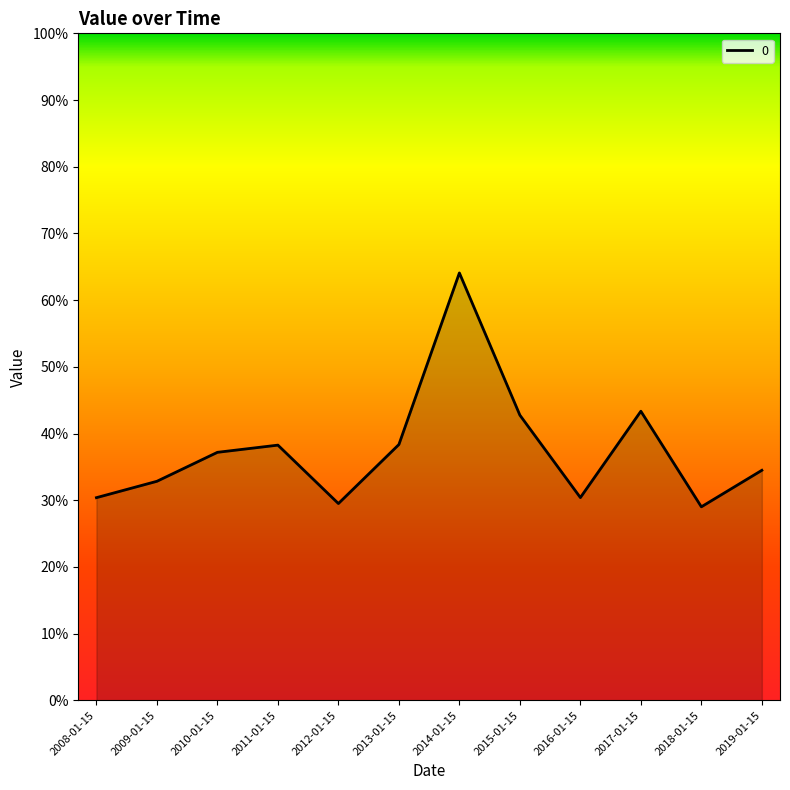

At which label is the value closest to 0?

2018-01-15